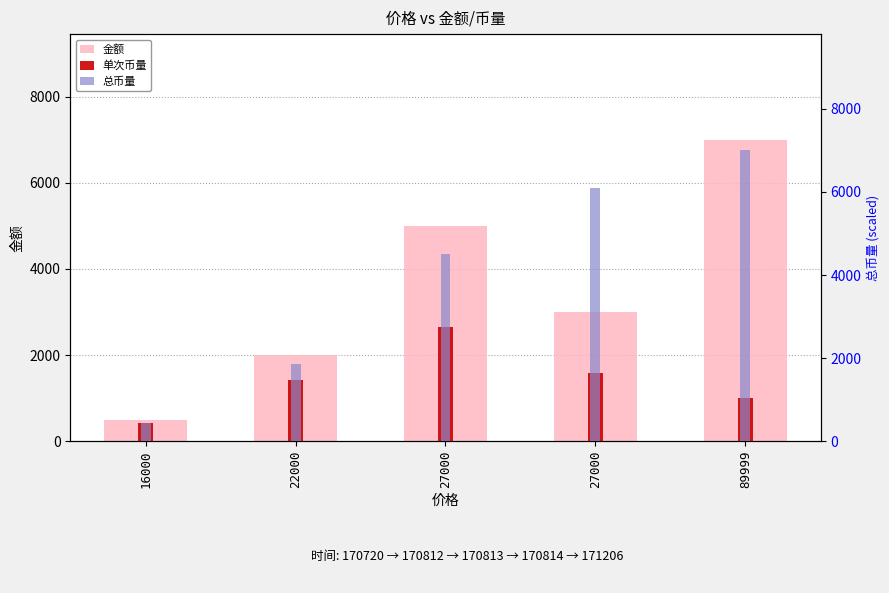

At which label does 单次币量 first exceed 1428?

22000